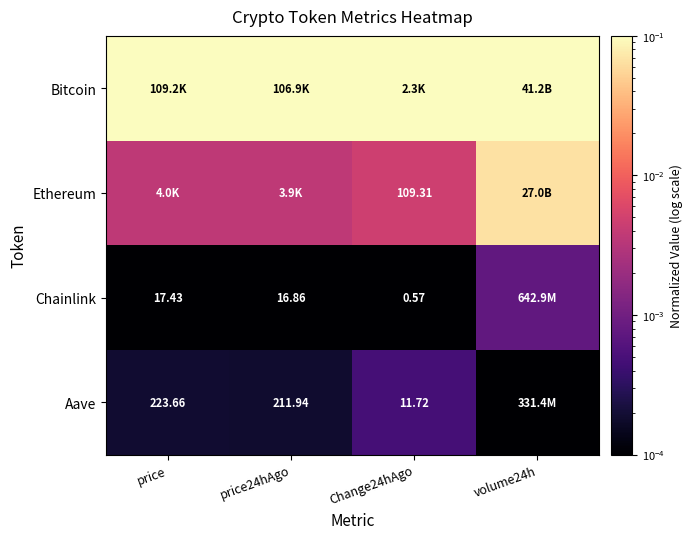

Which series has the largest total across all categories?

Bitcoin